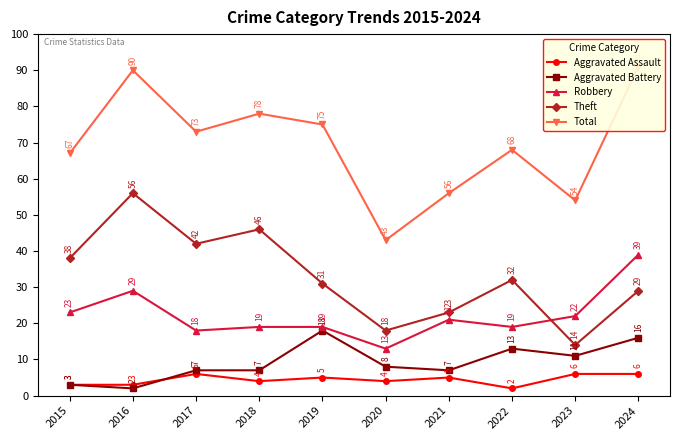

Reading left to right, extract all data points from this chart.

Aggravated Assault: 3	3	6	4	5	4	5	2	6	6
Aggravated Battery: 3	2	7	7	18	8	7	13	11	16
Robbery: 23	29	18	19	19	13	21	19	22	39
Theft: 38	56	42	46	31	18	23	32	14	29
Total: 67	90	73	78	75	43	56	68	54	91